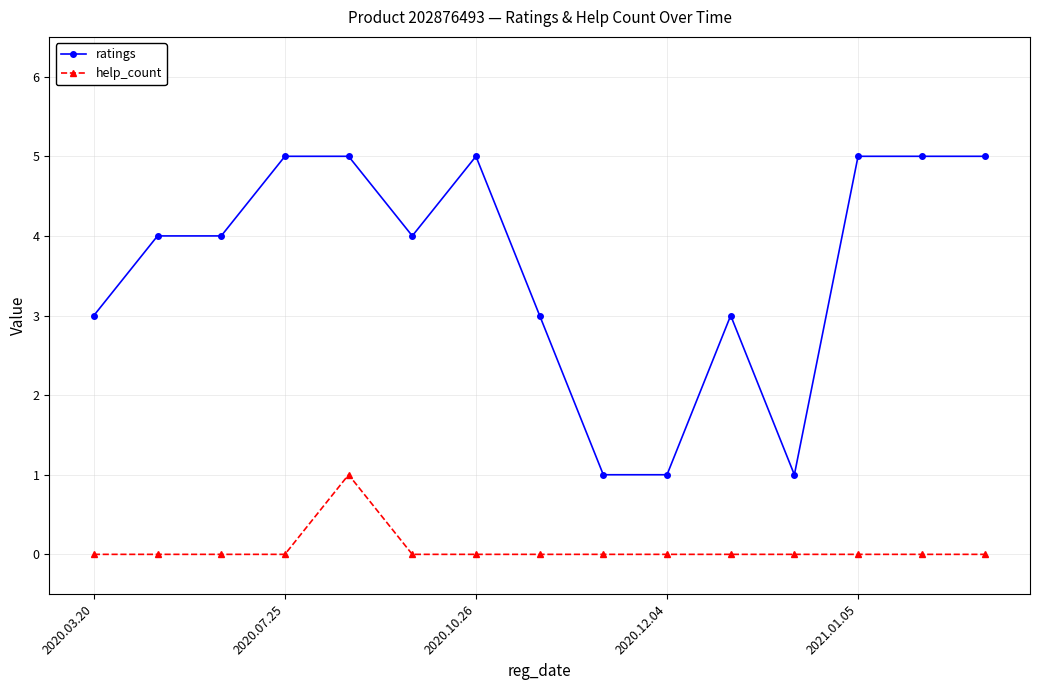

Reading left to right, list all the values displayed in this chart.

ratings: 3	4	4	5	5	4	5	3	1	1	3	1	5	5	5
help_count: 0	0	0	0	1	0	0	0	0	0	0	0	0	0	0